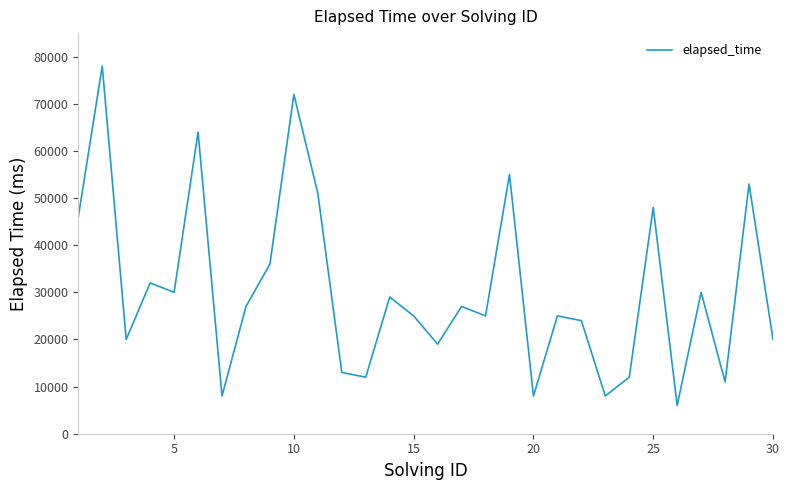

What is the sum of all values?

914000